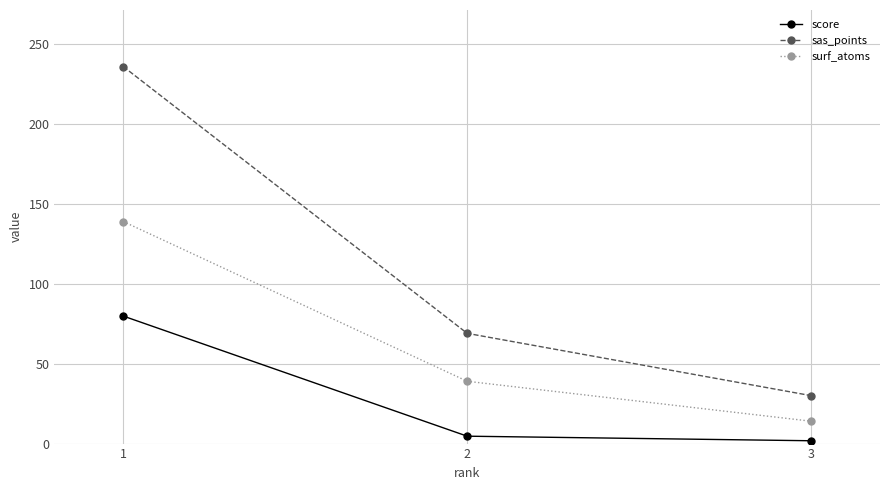

What is the difference between the maximum and minimum values in the score series?

78.1